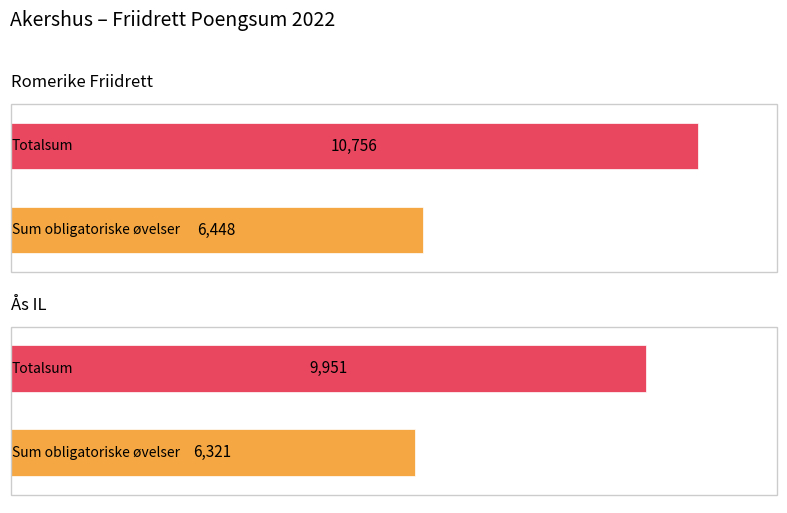

List the series in order of their overall mean, lowest first.

Ås IL, Romerike Friidrett